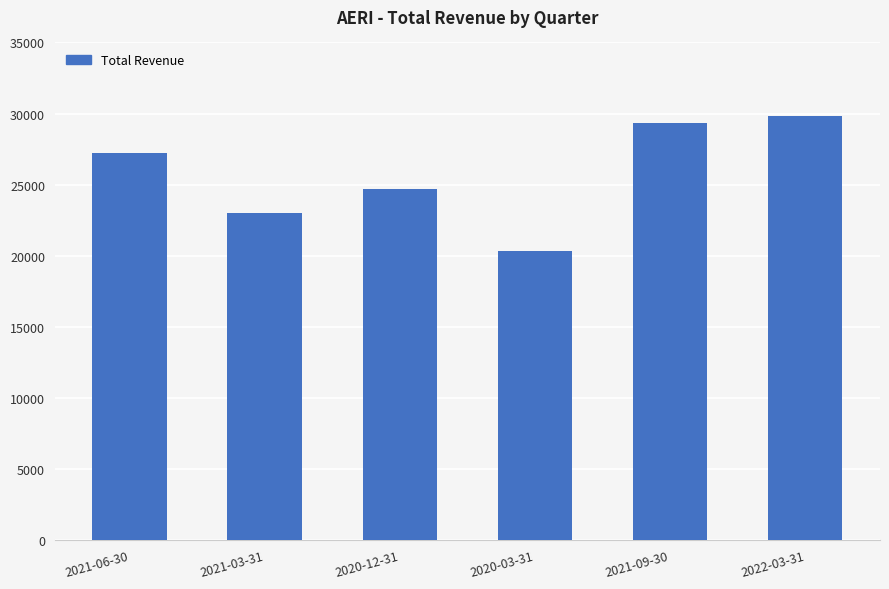

List the labels in order of value, smallest first.

2020-03-31, 2021-03-31, 2020-12-31, 2021-06-30, 2021-09-30, 2022-03-31